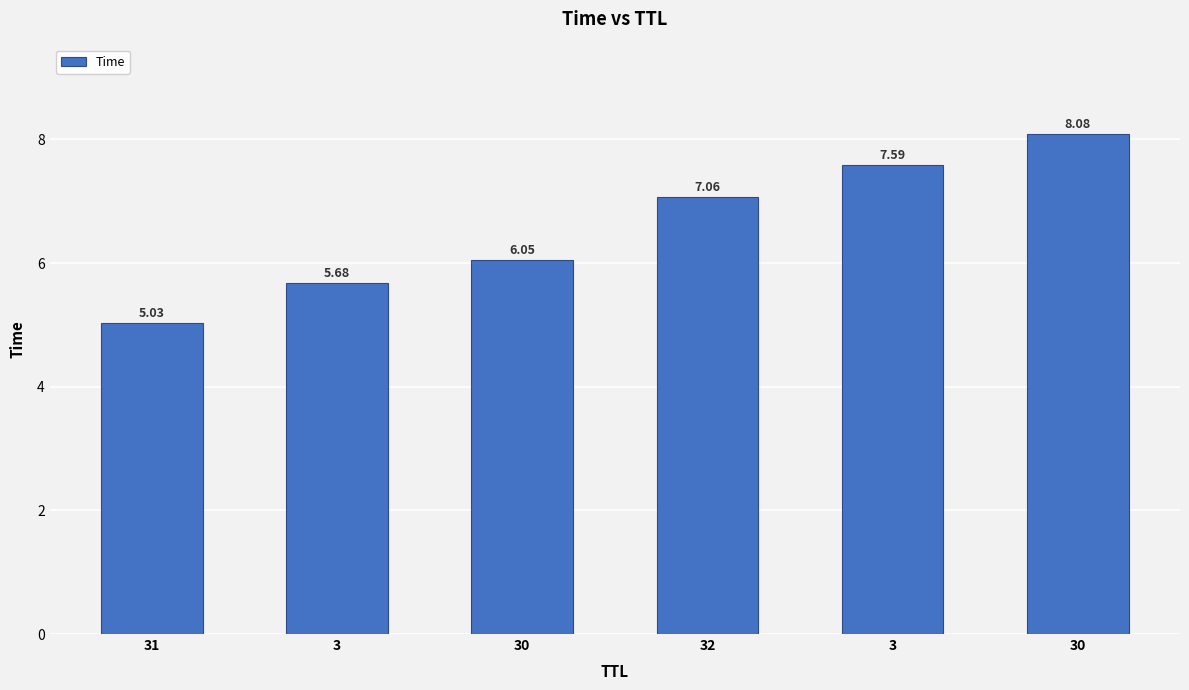

What is the difference between the second highest and second lowest values?

1.9